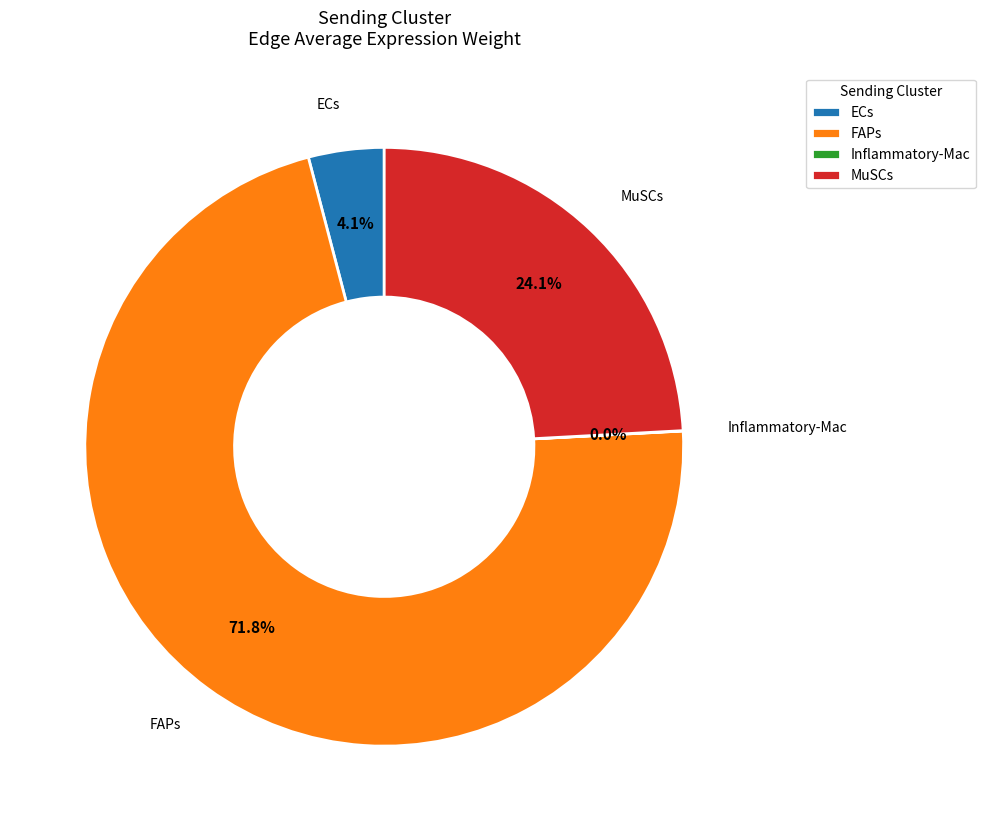

Between FAPs and MuSCs, which is larger?

FAPs